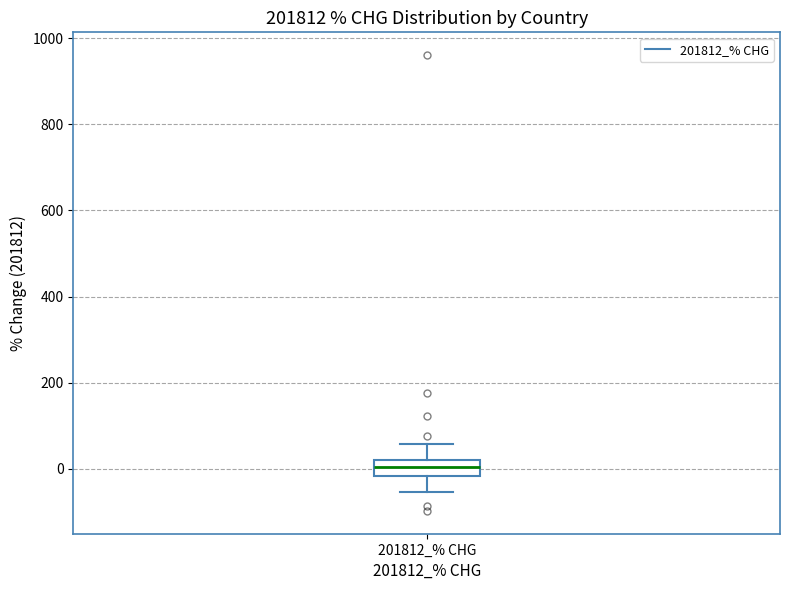

Read this box plot against the y-axis: the position of the median line, the range covered by the box, and the ends of both whiskers. The values are not printed on the chart, so give them approximately, as read against the axis.

median 0, box -20 to 20, whiskers -60 to 60